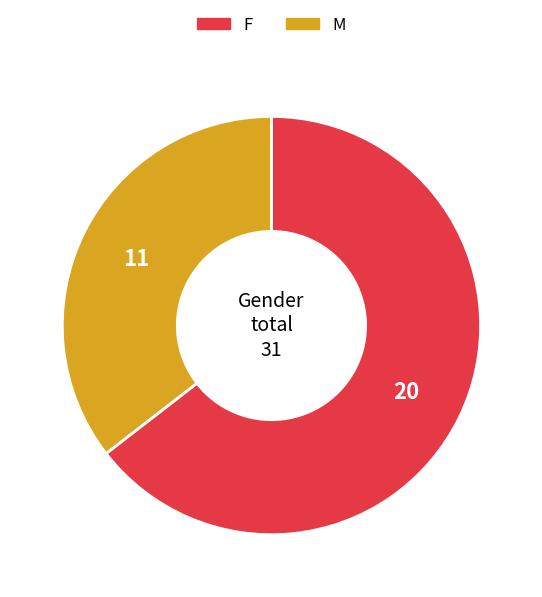

Is the sum of F and M greater than half?

Yes